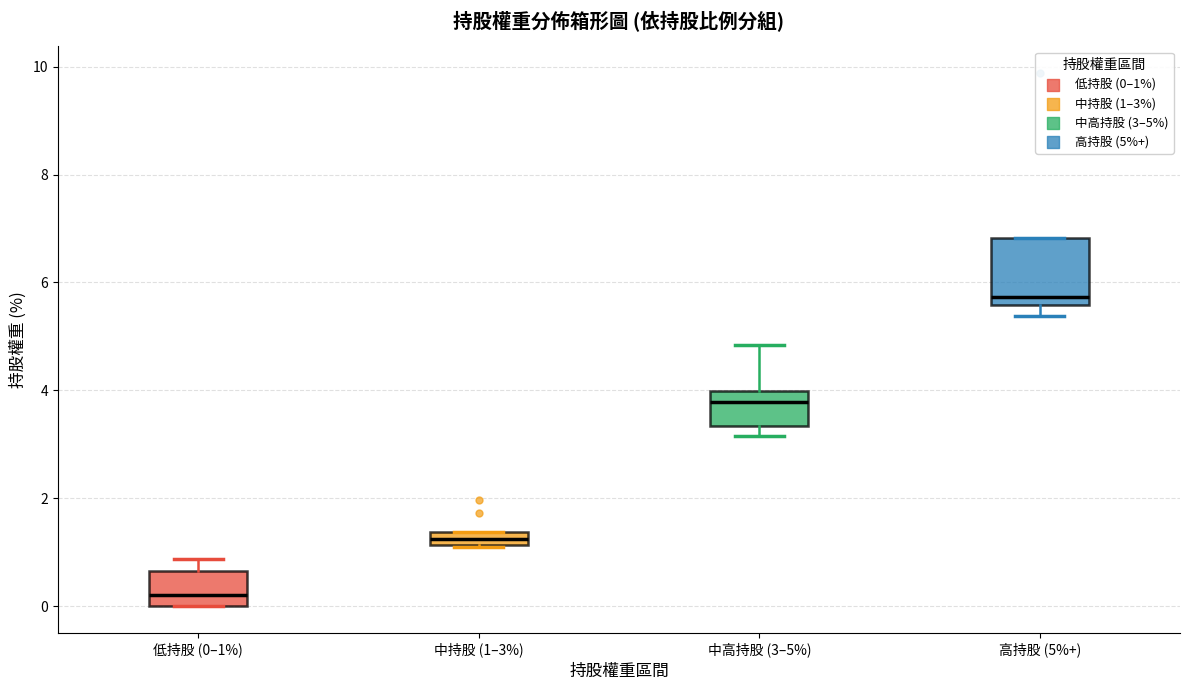

Where does the median line of the box for 高持股 (5%+) sit on the y-axis? The values are not printed on the chart, so give them approximately, as read against the axis.

5.8